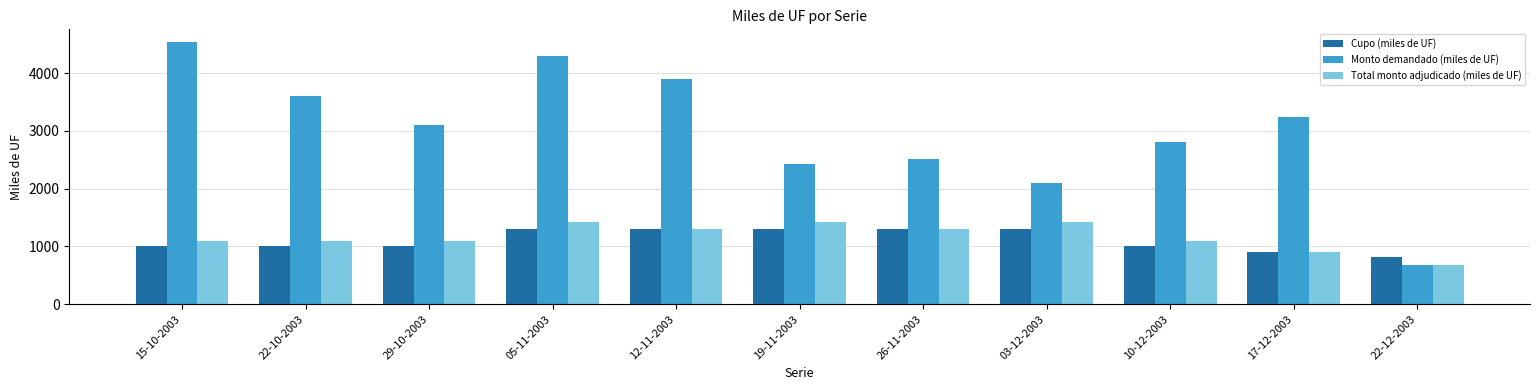

The Cupo (miles de UF) series shows 2256 at 03-12-2003. True or false?

False